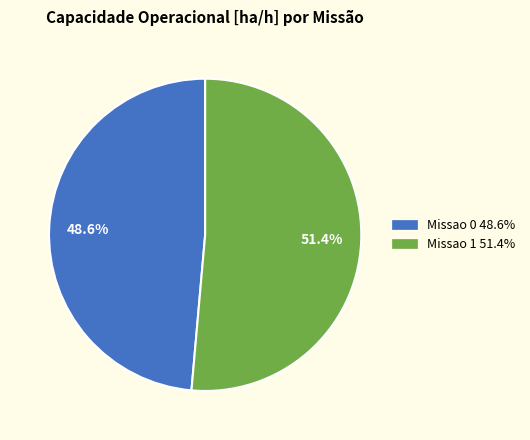

Count the number of slices in the pie.

2